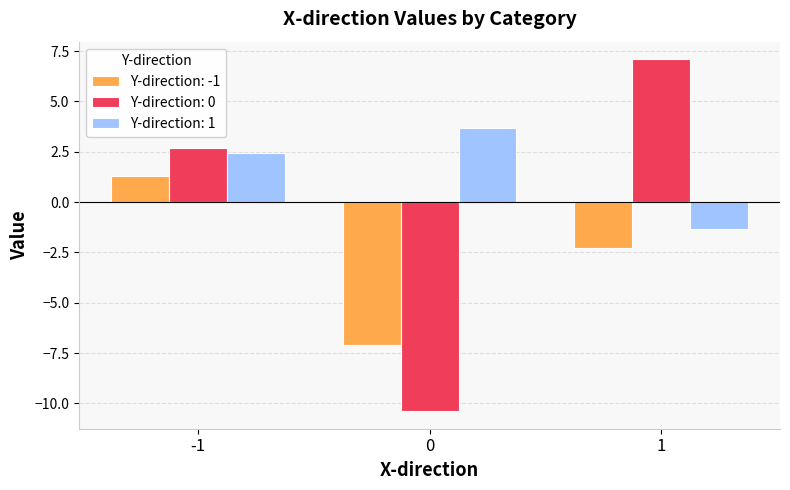

What is the difference between the Y-direction: 0 values at 1 and 0?

17.5